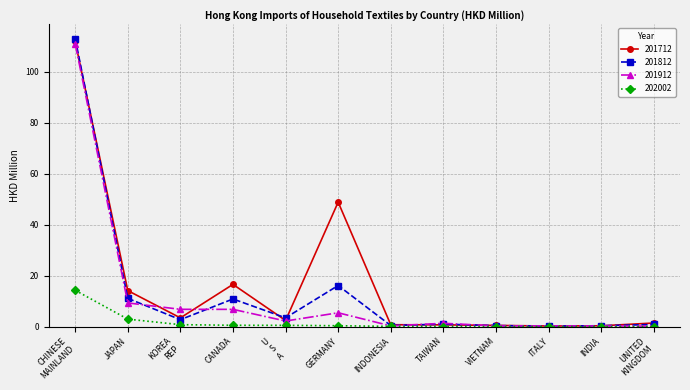

At which category does 201712 reach its first local valley?

KOREA
REP